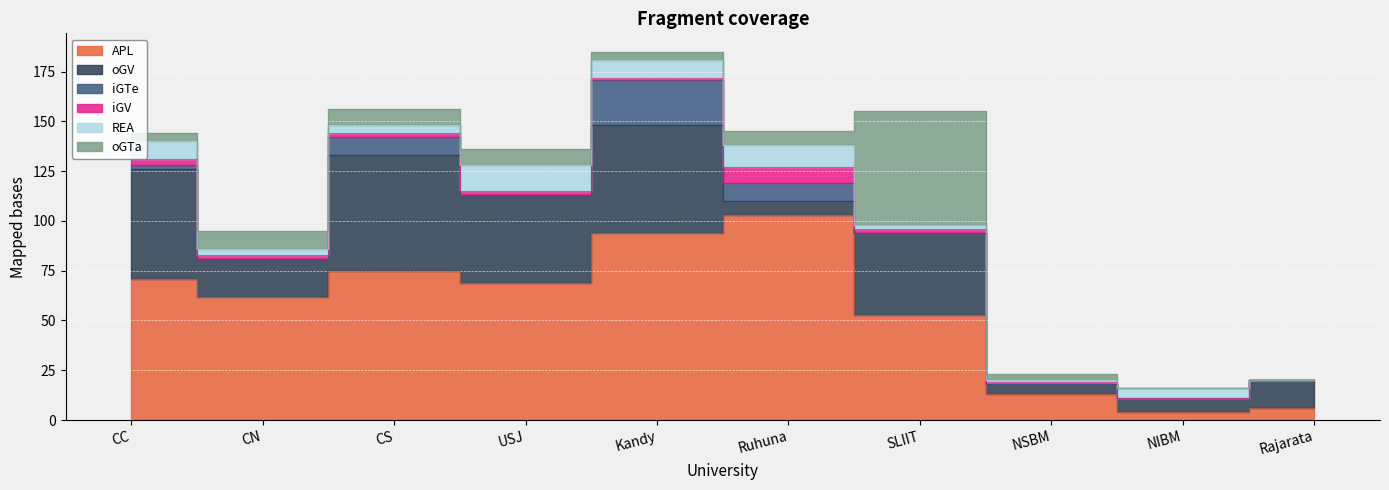

The value of REA at CN is 3. True or false?

True